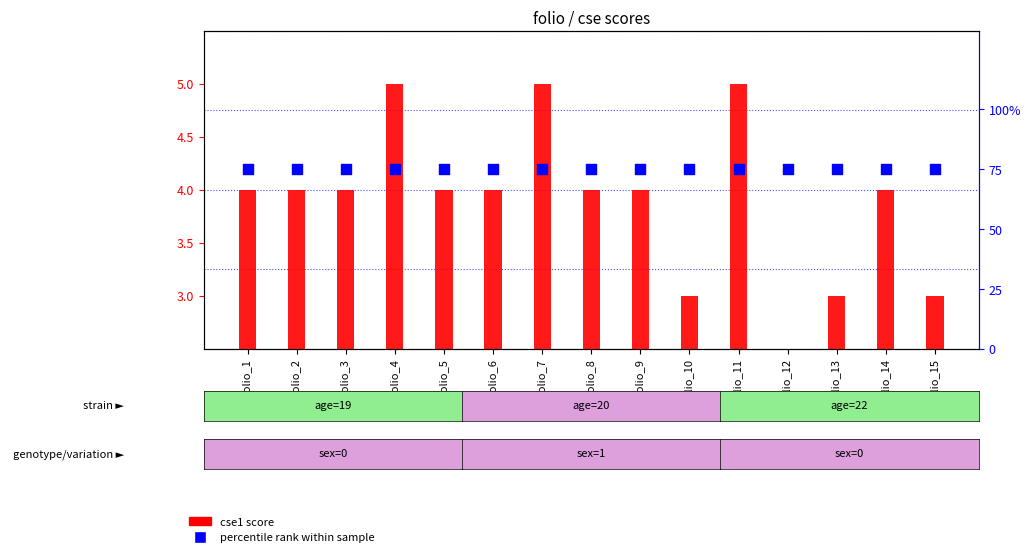

Which series contains the highest Y value?

percentile rank within sample